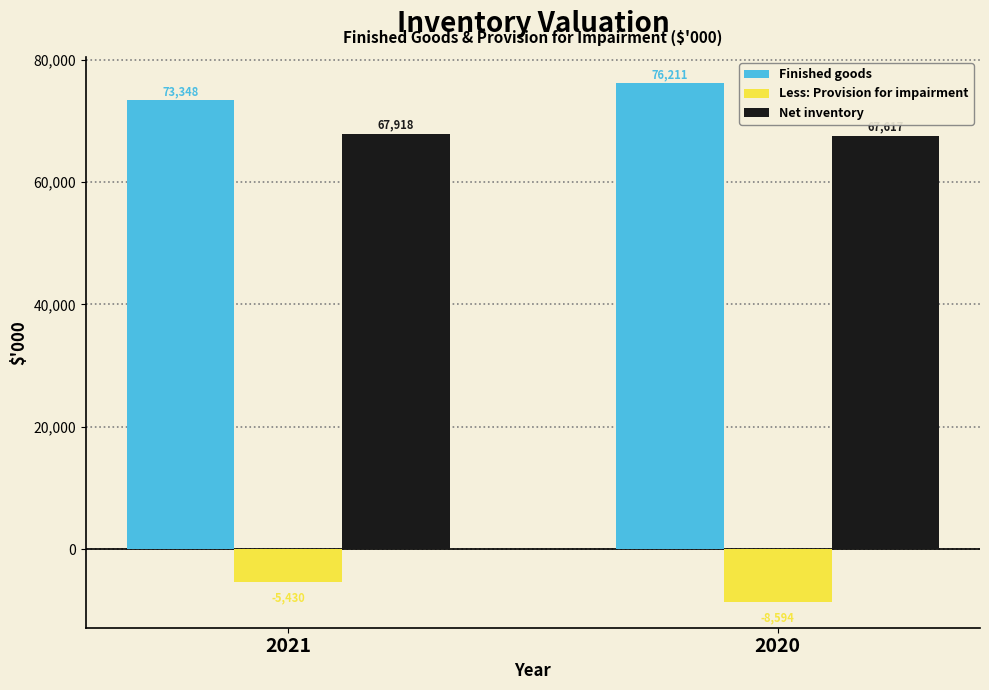

Where is Less: Provision for impairment nearest to the value -7012?

2021